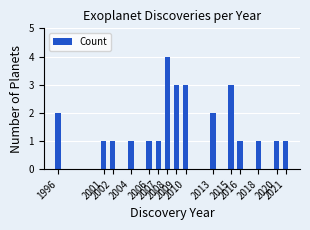

What is the change in value from 1996 to 2004?

-1